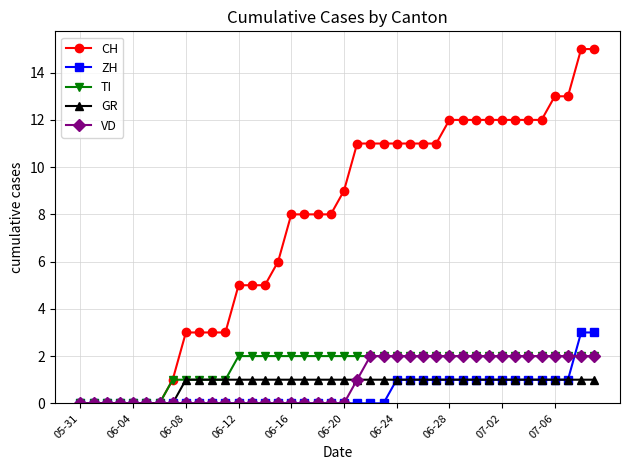

Which series has the widest spread of values?

CH